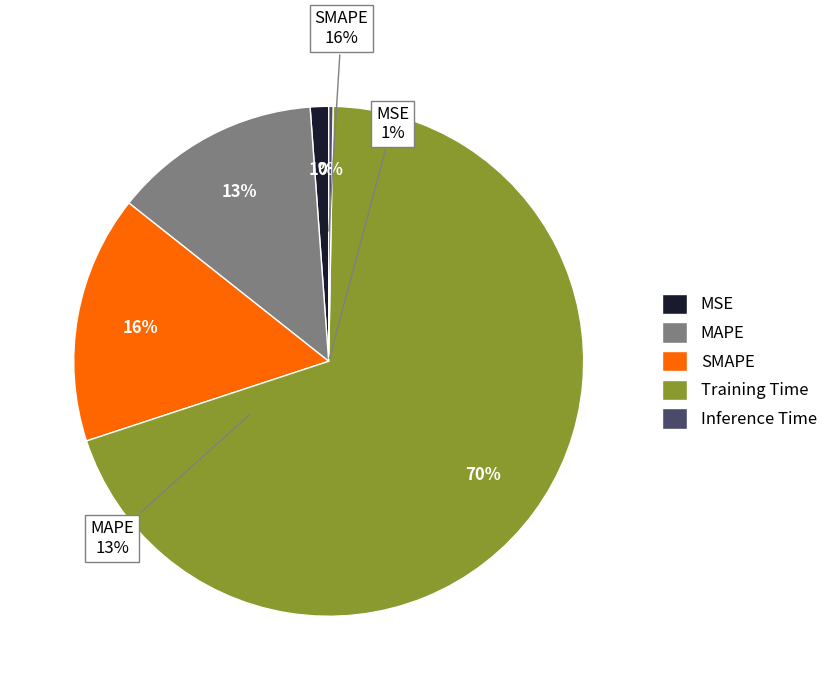

The MAPE slice represents 13% of the pie. True or false?

True